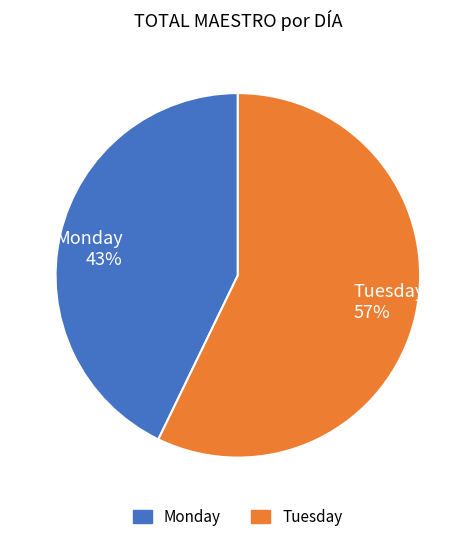

How many slices are in this pie chart?

2